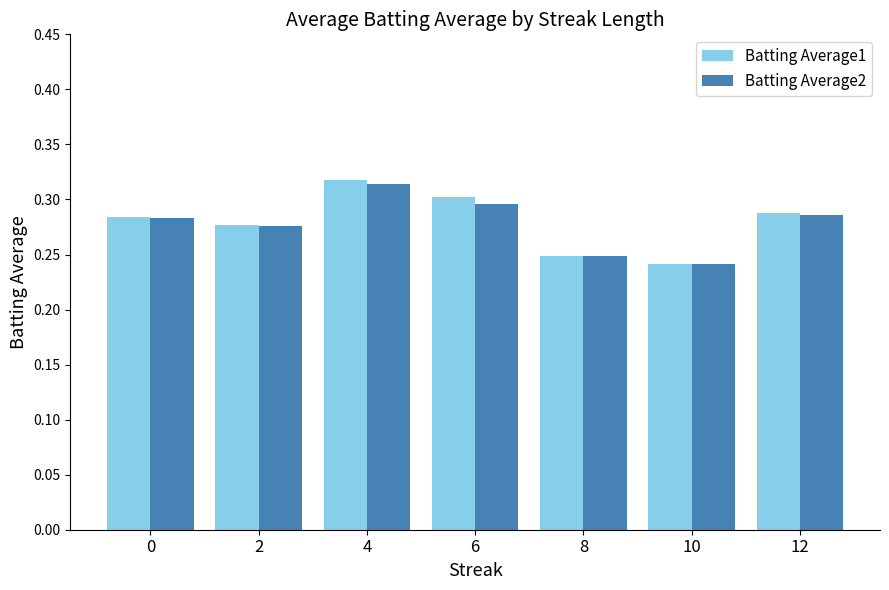

Which label corresponds to the largest value in the chart?

4